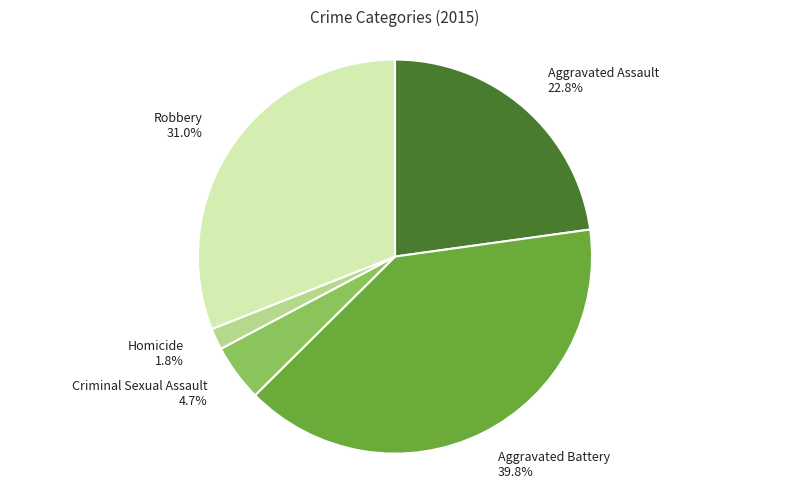

Which has a higher value, Robbery 31.0% or Aggravated Battery 39.8%?

Aggravated Battery 39.8%